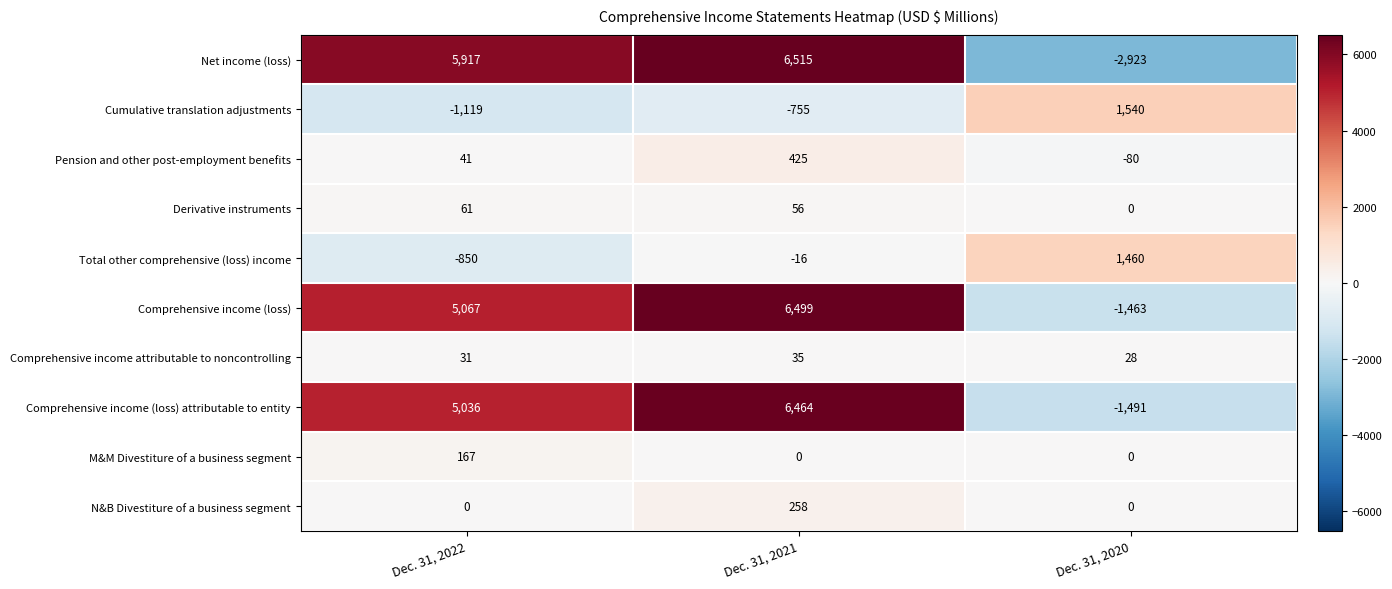

The Derivative instruments series shows 0 at Dec. 31, 2020. True or false?

True